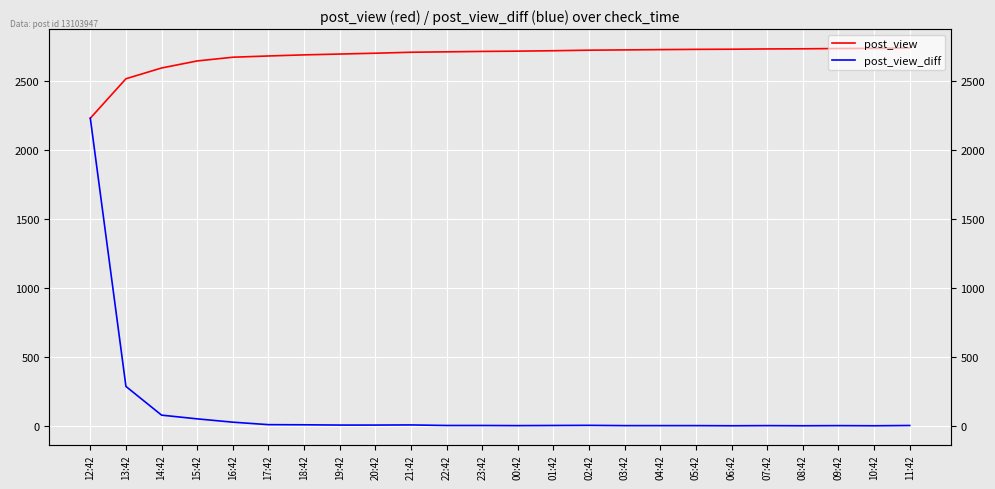

True or false: post_view_diff and post_view cross at least once.

False